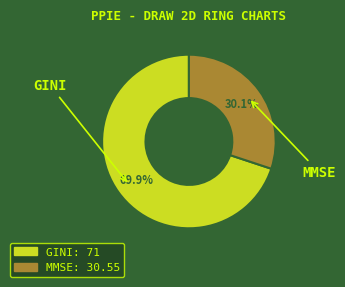

Is it true that MMSE is 37% of the pie?

False